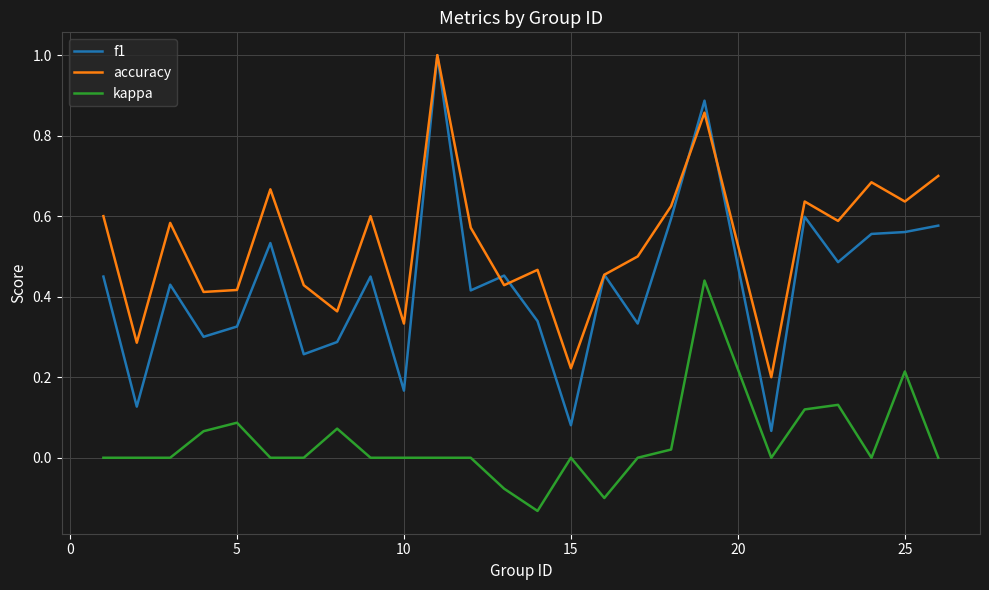

Rank the series by their average value, from highest to lowest.

accuracy, f1, kappa